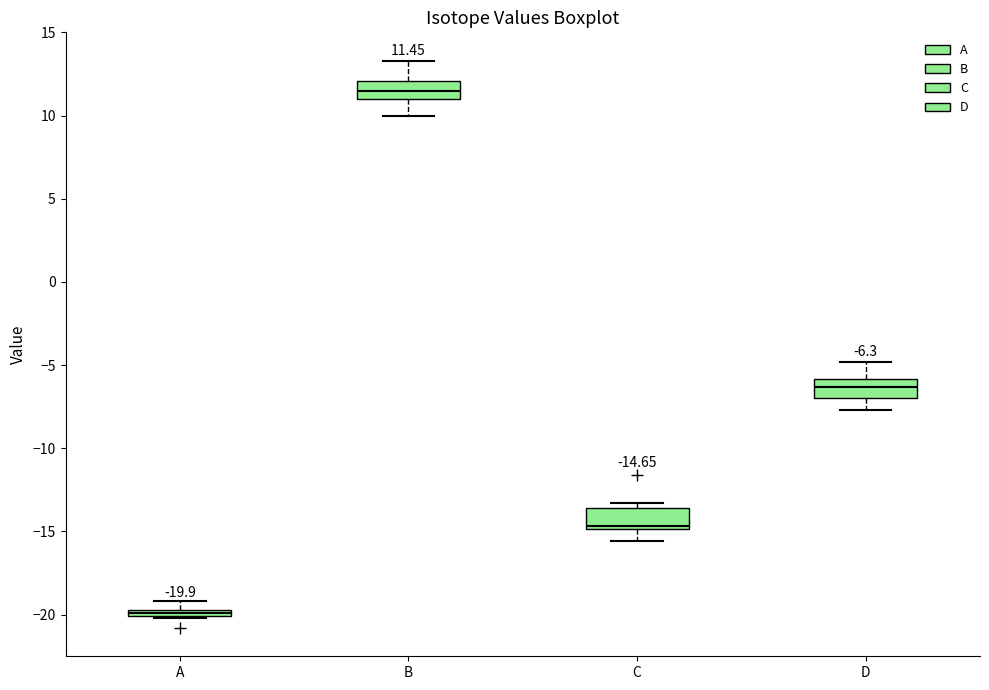

Which box has the highest median line?

B